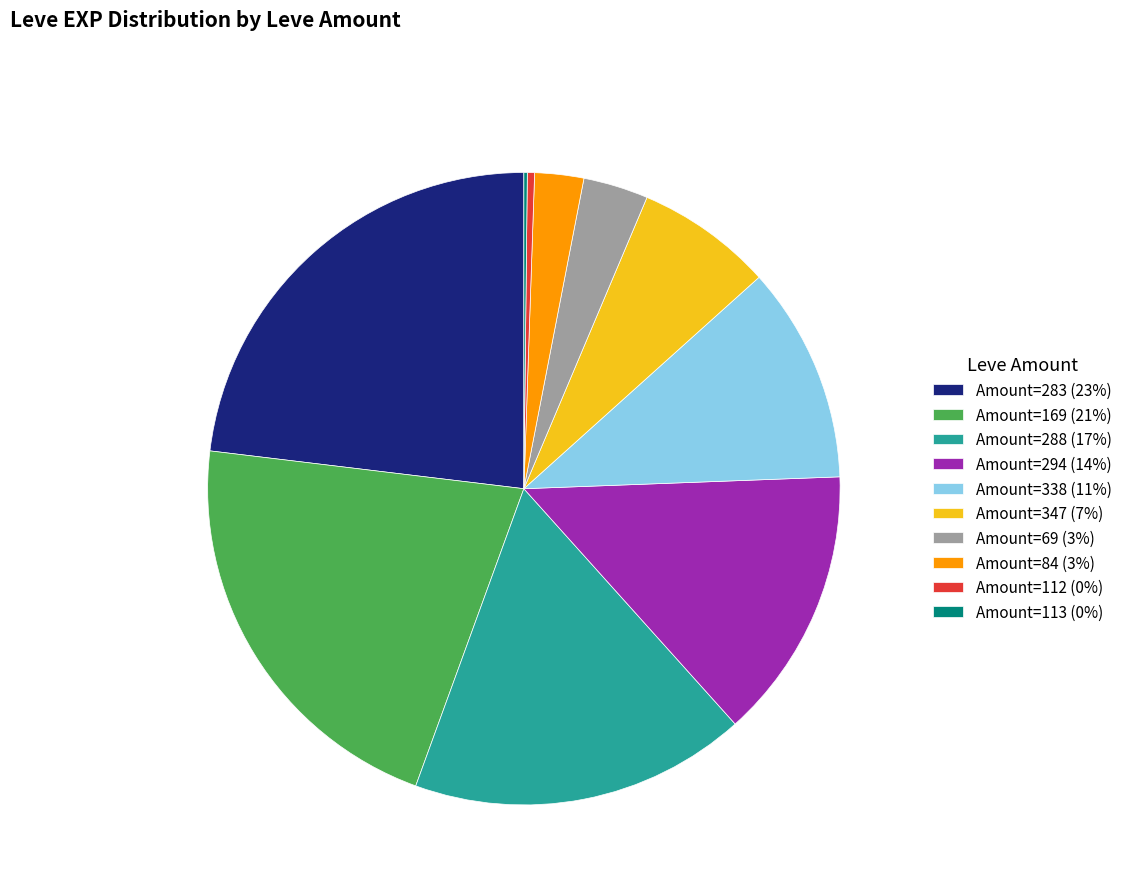

Between Amount=338 (11%) and Amount=84 (3%), which is larger?

Amount=338 (11%)